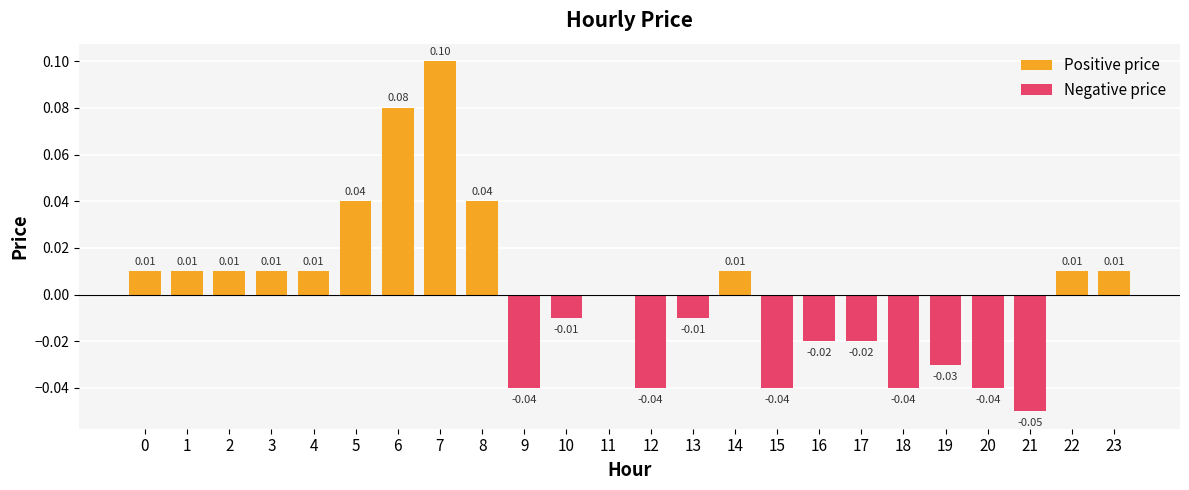

Which series has the largest total across all categories?

Positive price